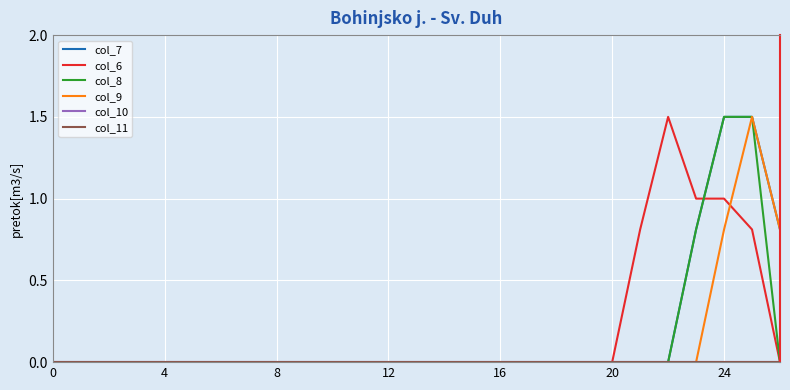

Is this an area chart (filled region under the line)?

No